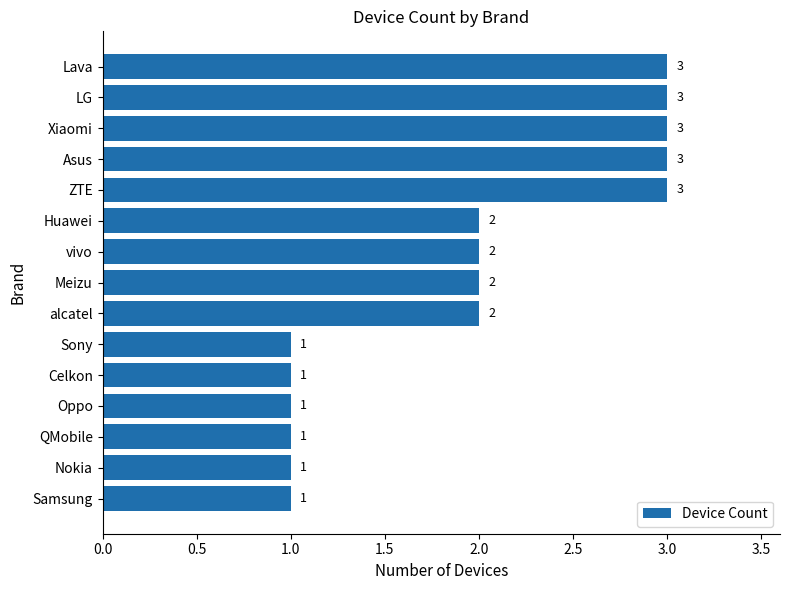

What is the sum of the values at Oppo and ZTE?

4